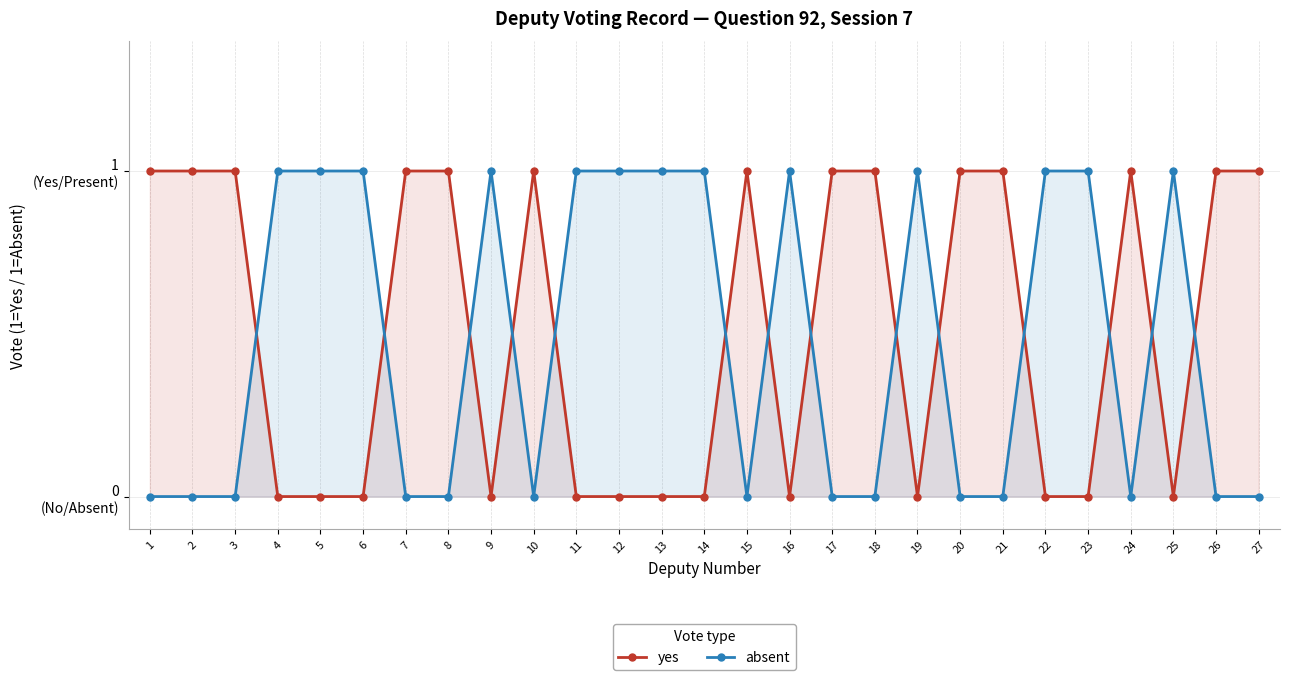

Is it true that yes equals 2 at 7?

False